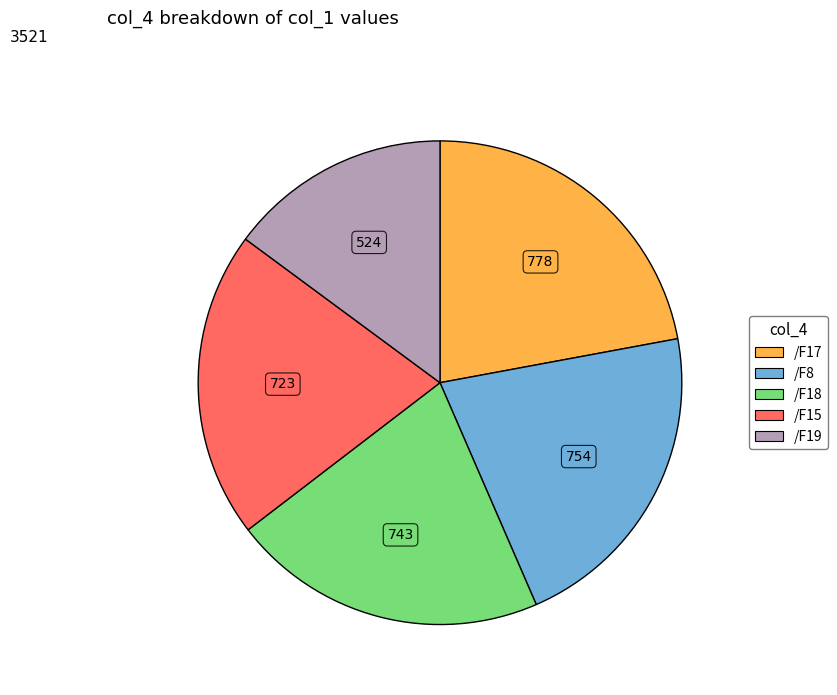

Is the sum of /F8 and /F15 greater than half?

No